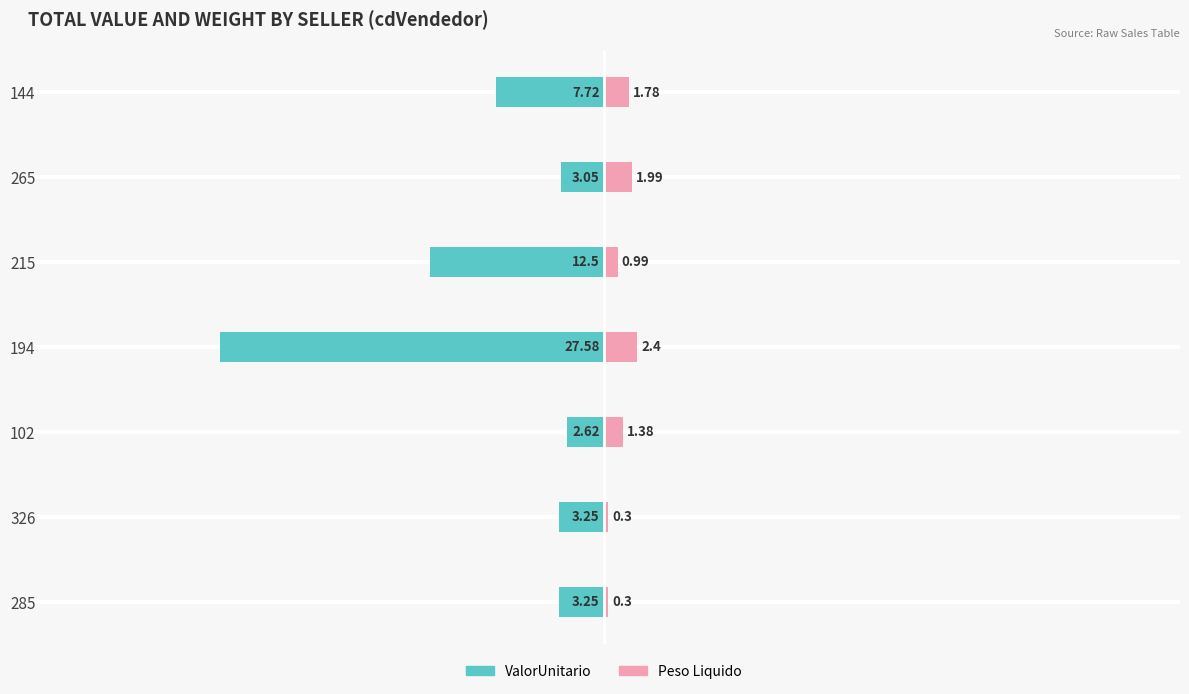

Are the bars horizontal?

Yes